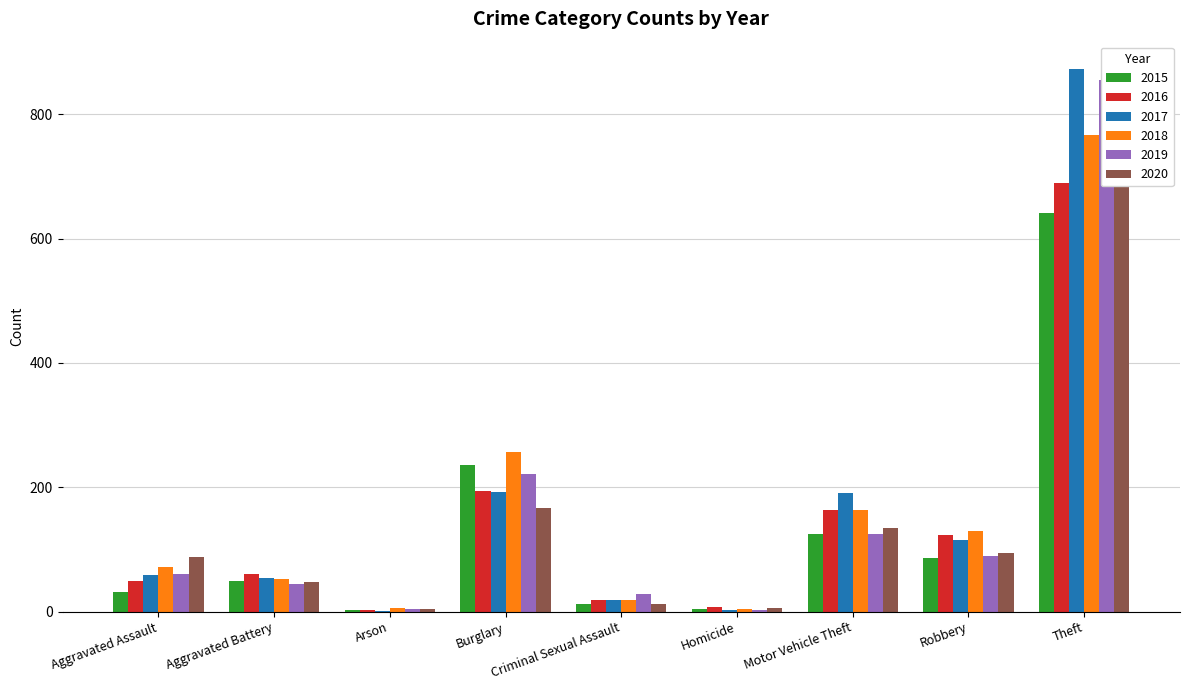

The 2015 series shows 19 at Criminal Sexual Assault. True or false?

False